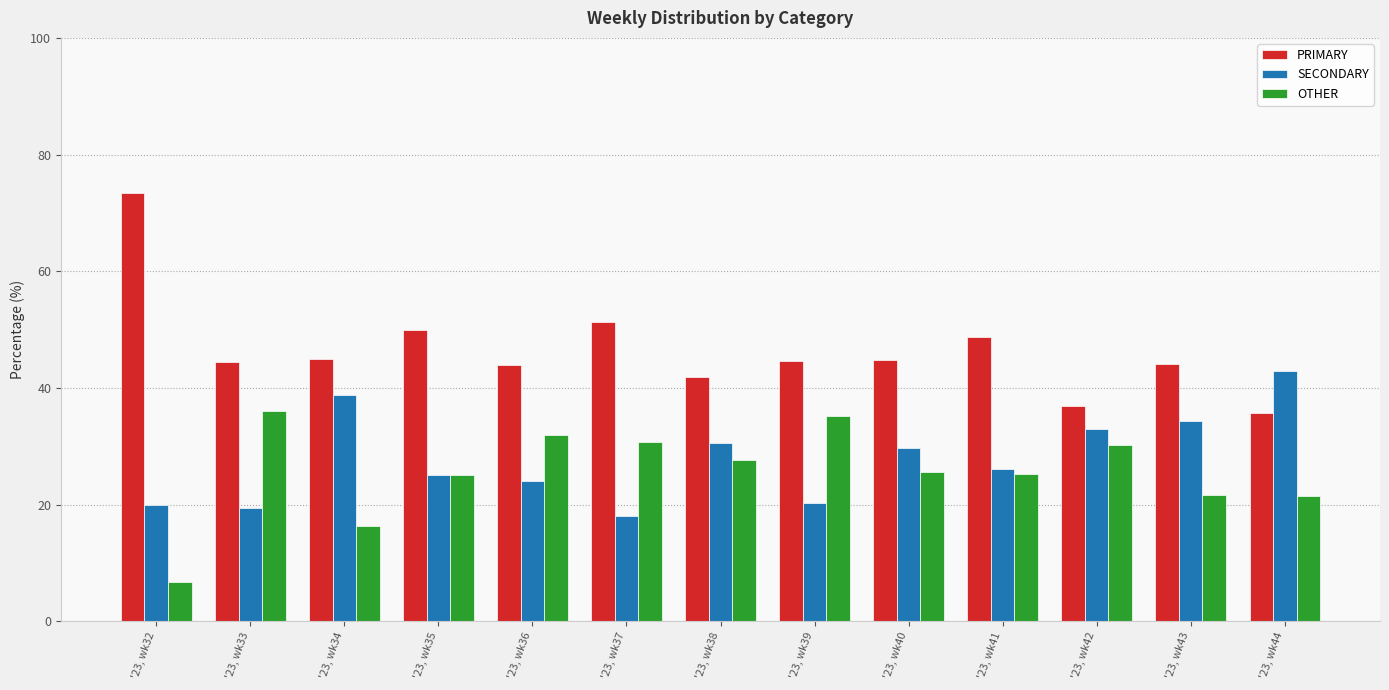

What is the value of the PRIMARY bar at the 12th from the left?

44.1